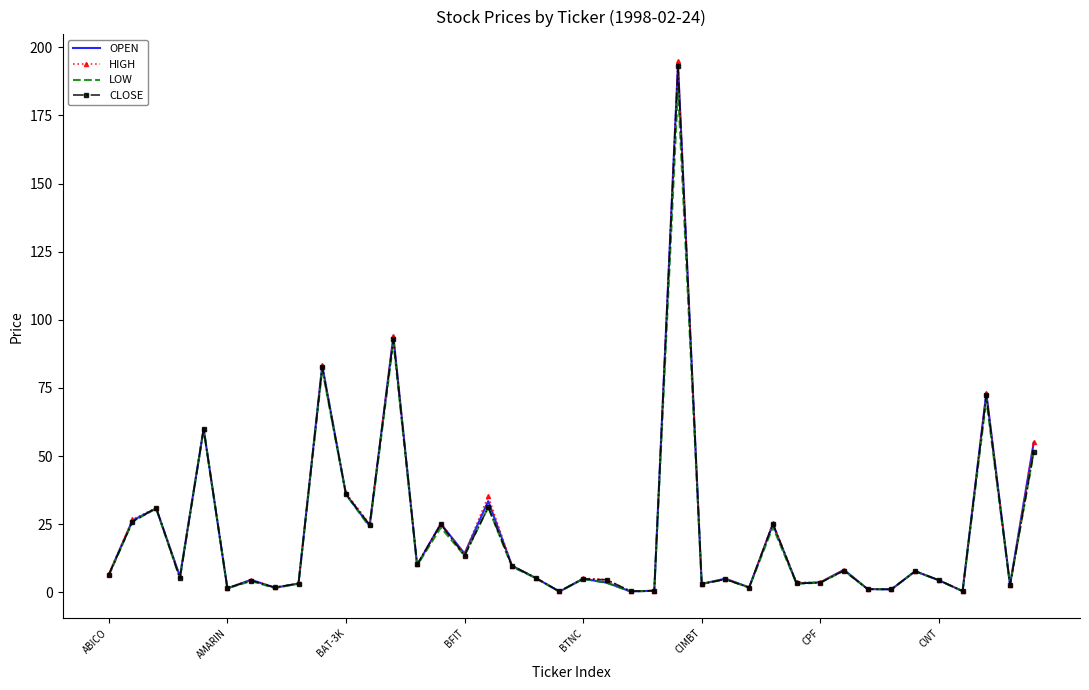

What is the greatest value displayed?

195.0